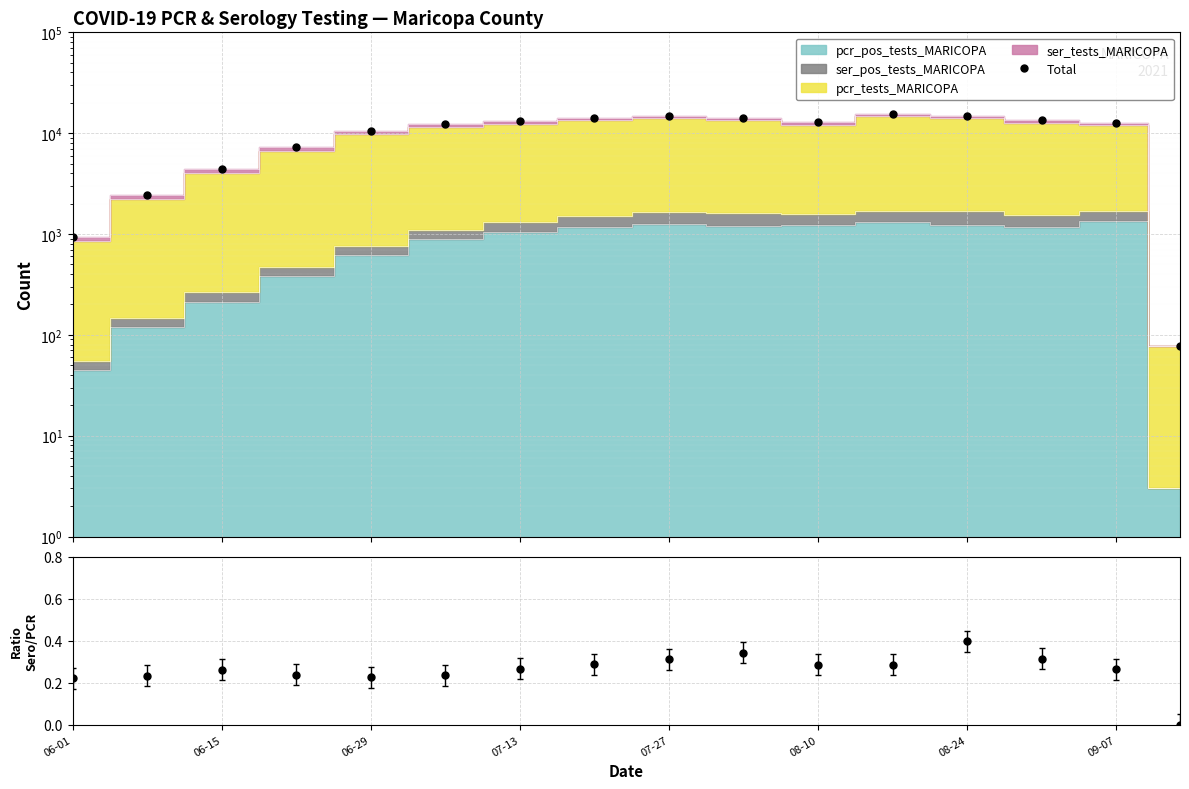

In Total, how many points are higher than both neighbors (excluding endpoints)?

2